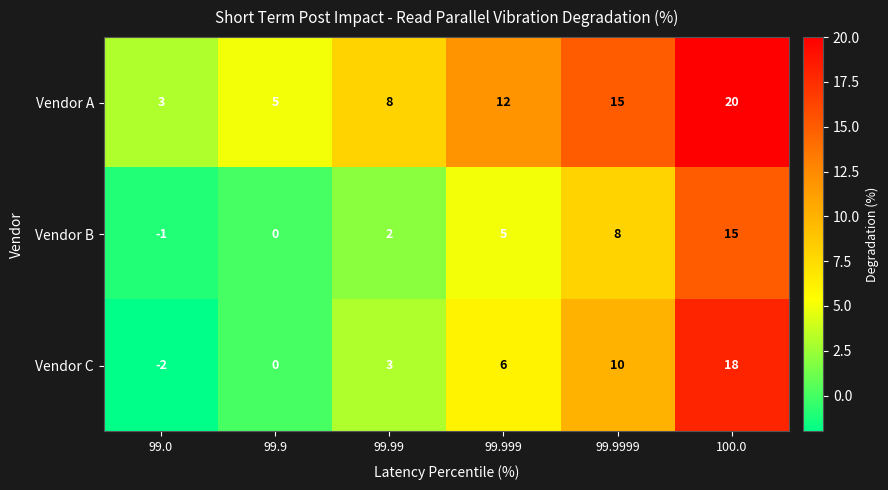

How many series are shown in this chart?

3